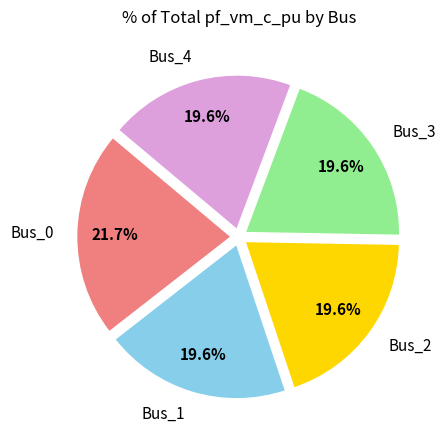

What percentage do Bus_4 and Bus_3 together represent?

39.2%